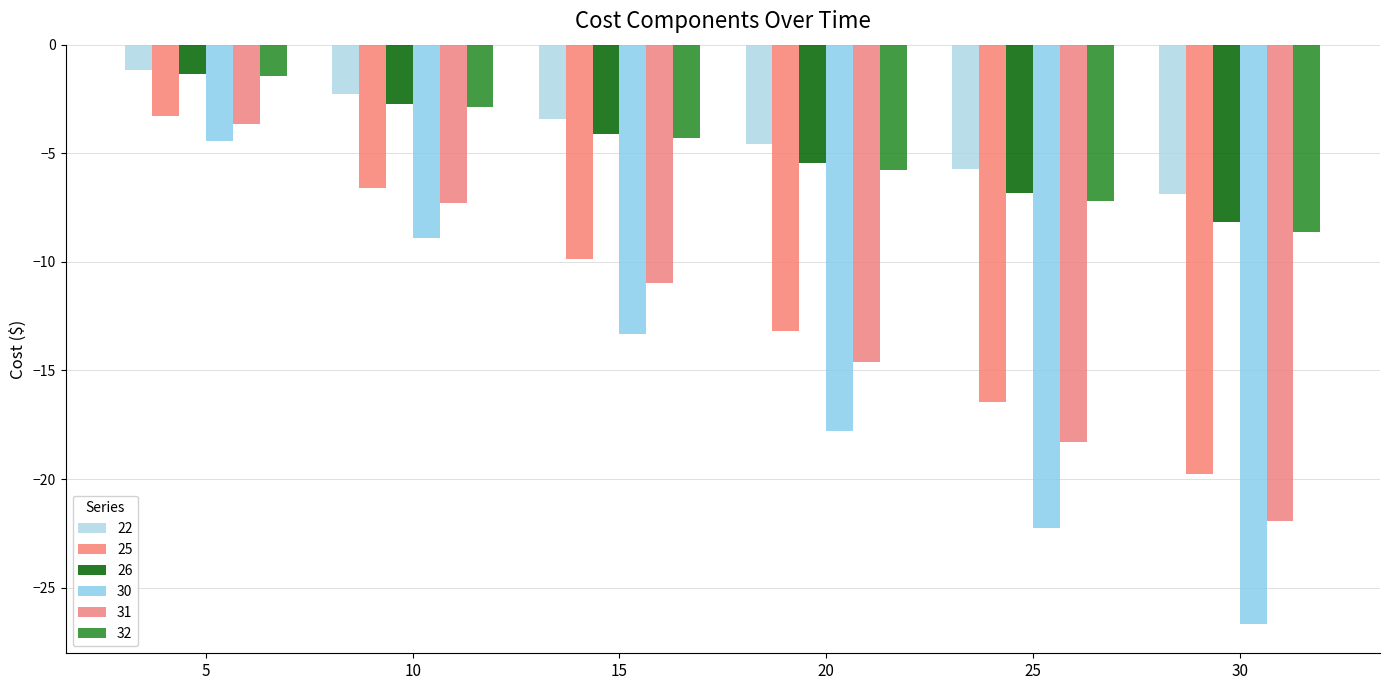

Which series has the largest total across all categories?

22